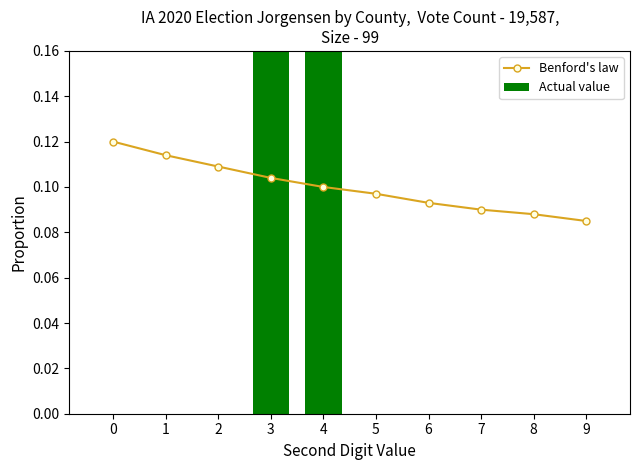

Reading left to right, list all the values displayed in this chart.

Benford's law: 0=0.1	1=0.1	2=0.1	3=0.1	4=0.1	5=0.1	6=0.1	7=0.1	8=0.1	9=0.1
Actual value: 0=0.0	1=0.0	2=0.0	3=0.4	4=0.4	5=0.0	6=0.0	7=0.0	8=0.0	9=0.0